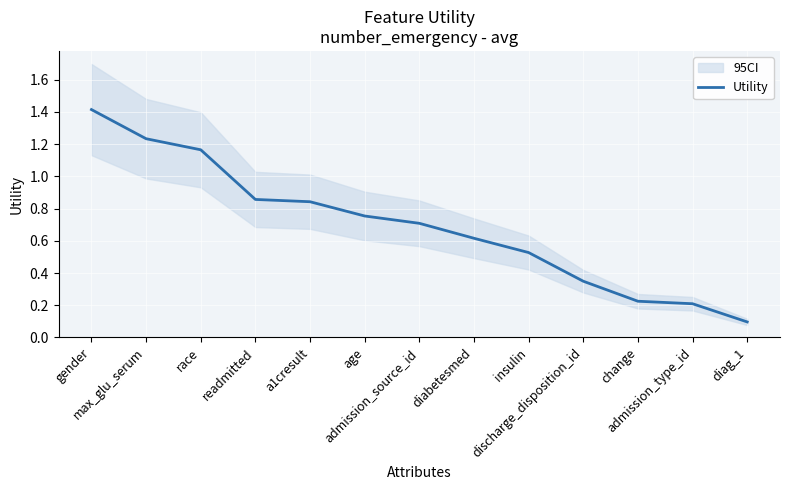

List the labels in order of value, smallest first.

diag_1, admission_type_id, change, discharge_disposition_id, insulin, diabetesmed, admission_source_id, age, a1cresult, readmitted, race, max_glu_serum, gender